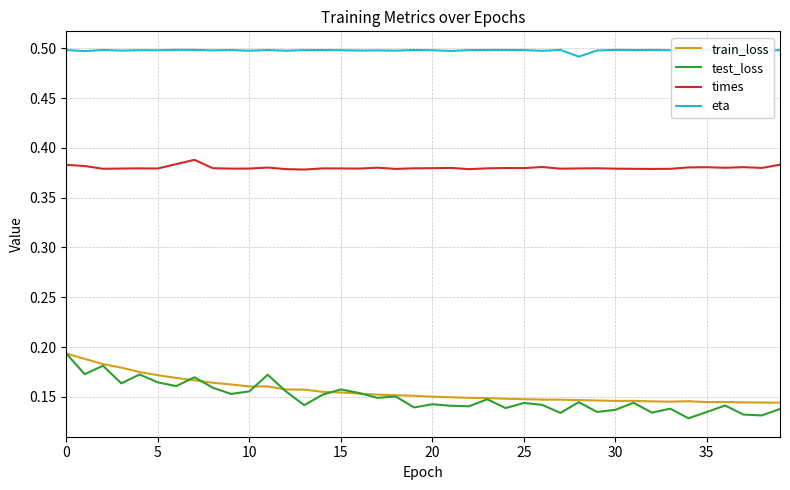

True or false: eta and test_loss cross at least once.

False